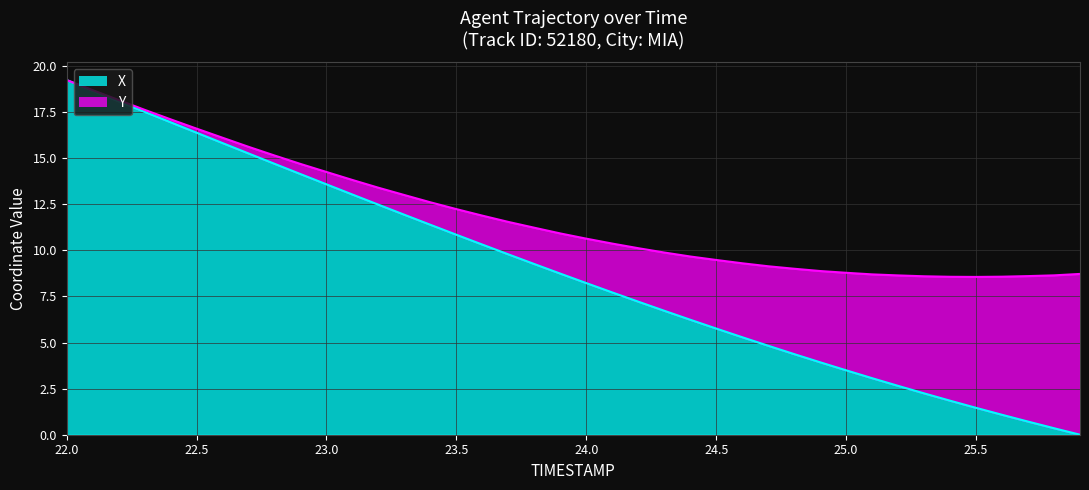

True or false: the data has more than 1 interior local peaks.

False